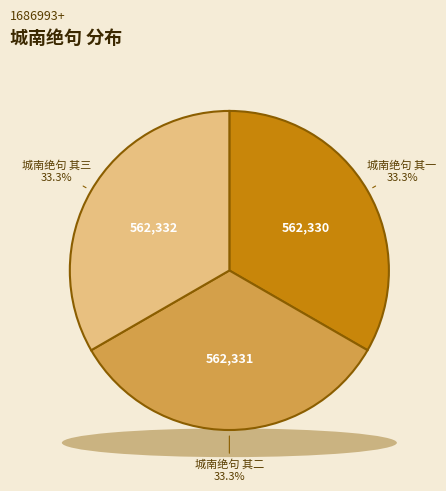

What percentage do 城南绝句 其二 and 城南绝句 其一 together represent?

66.7%